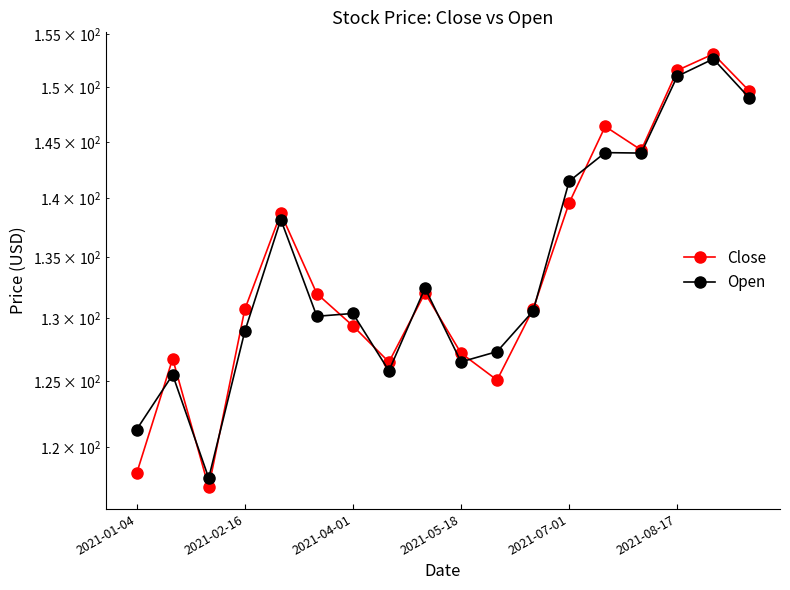

In Close, how many points are higher than both neighbors (excluding endpoints)?

5